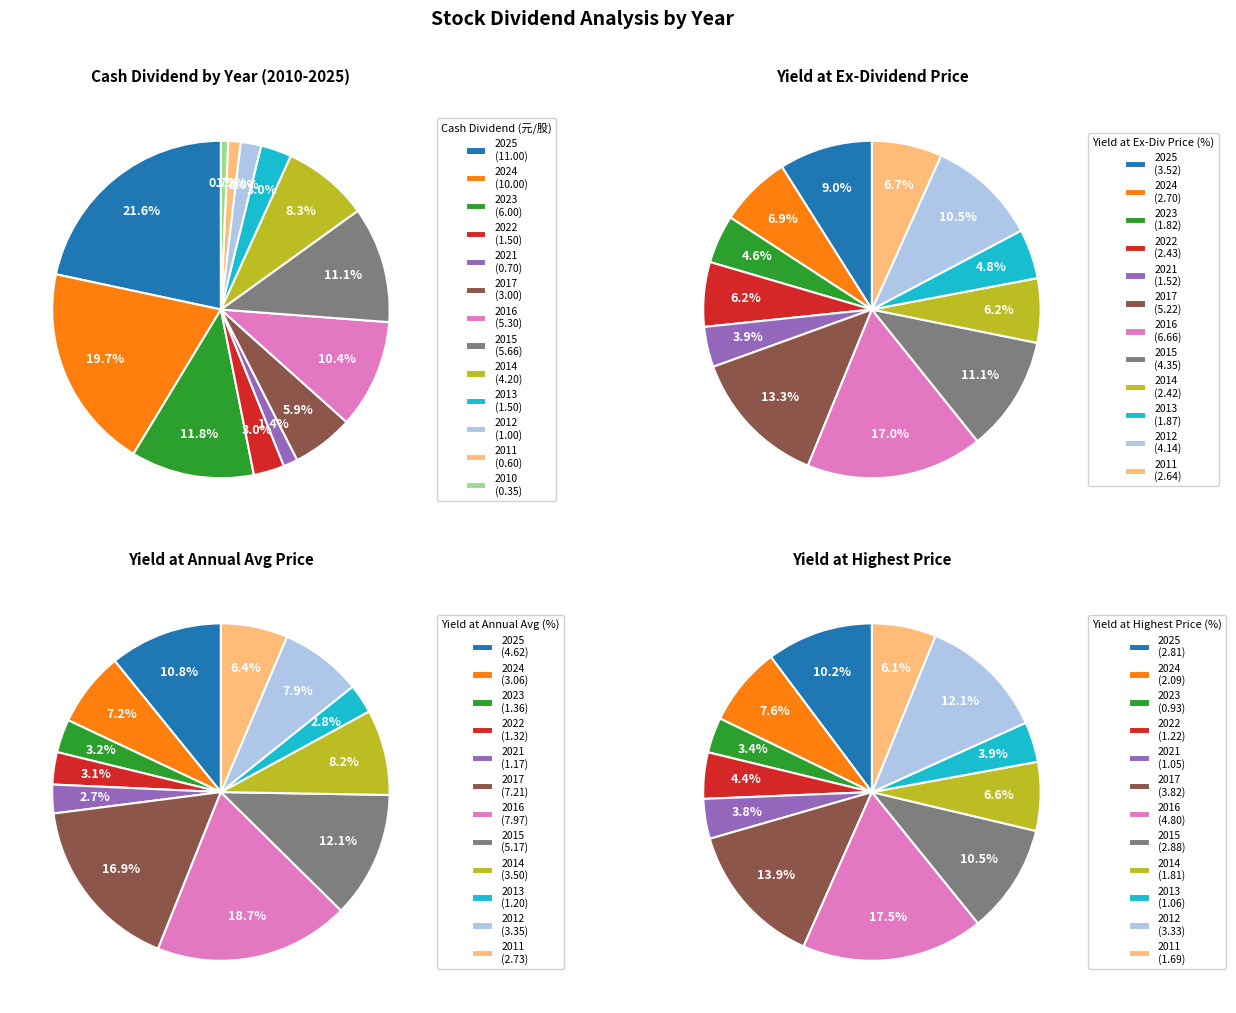

Does any single category account for the majority?

No